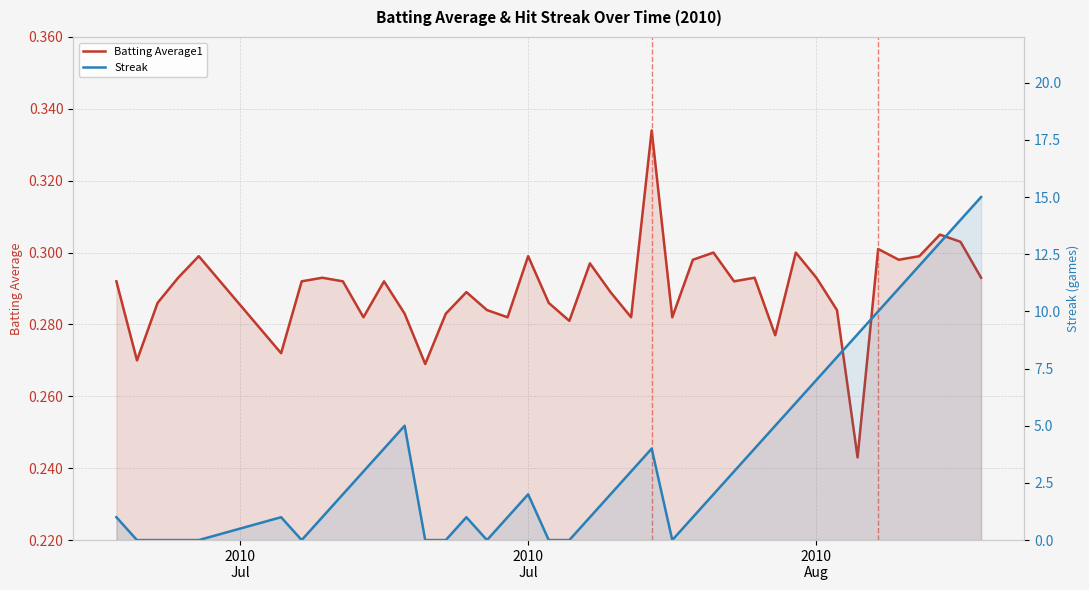

What are all the series names shown in the legend?

Batting Average1, Streak